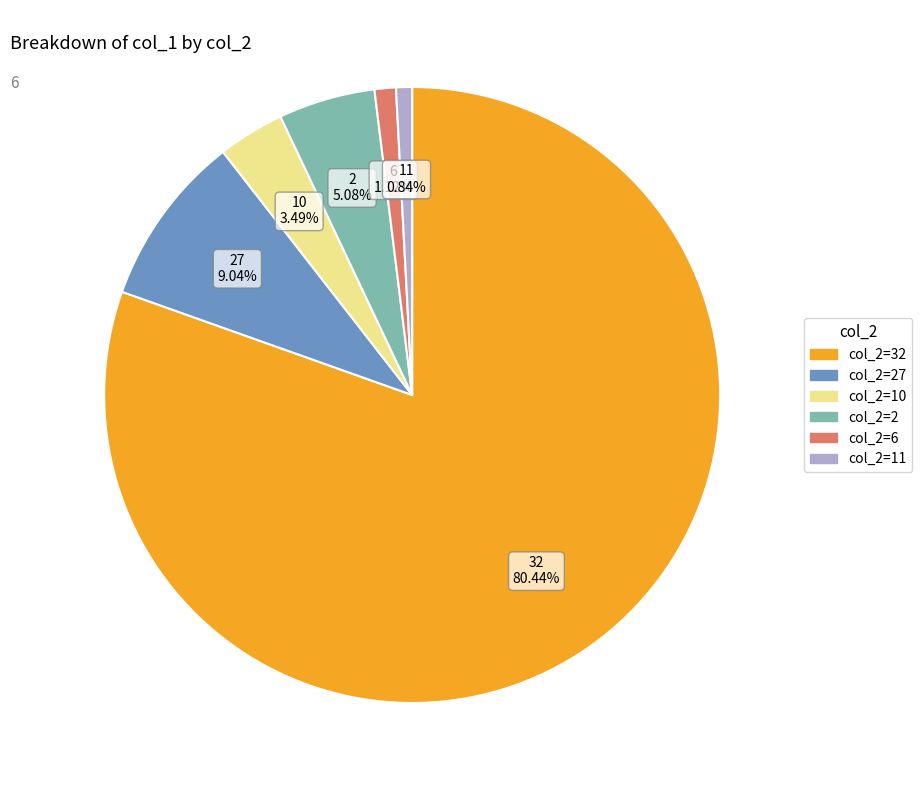

Is there any slice that represents more than half of the pie?

Yes